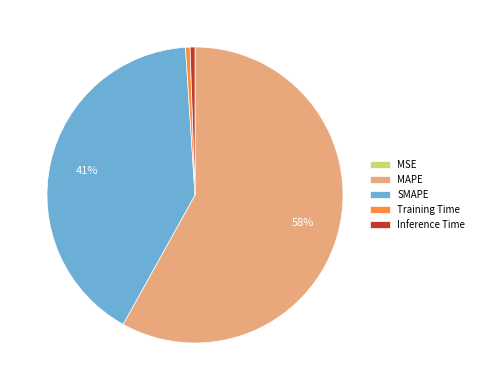

To the nearest percent, what is the average slice percentage?

20%